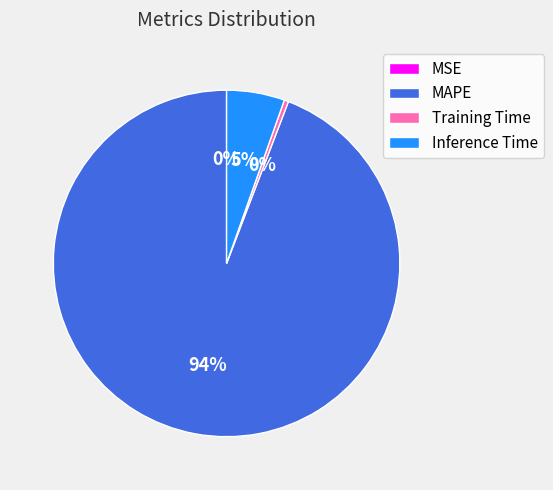

To the nearest percent, what is the average slice percentage?

25%